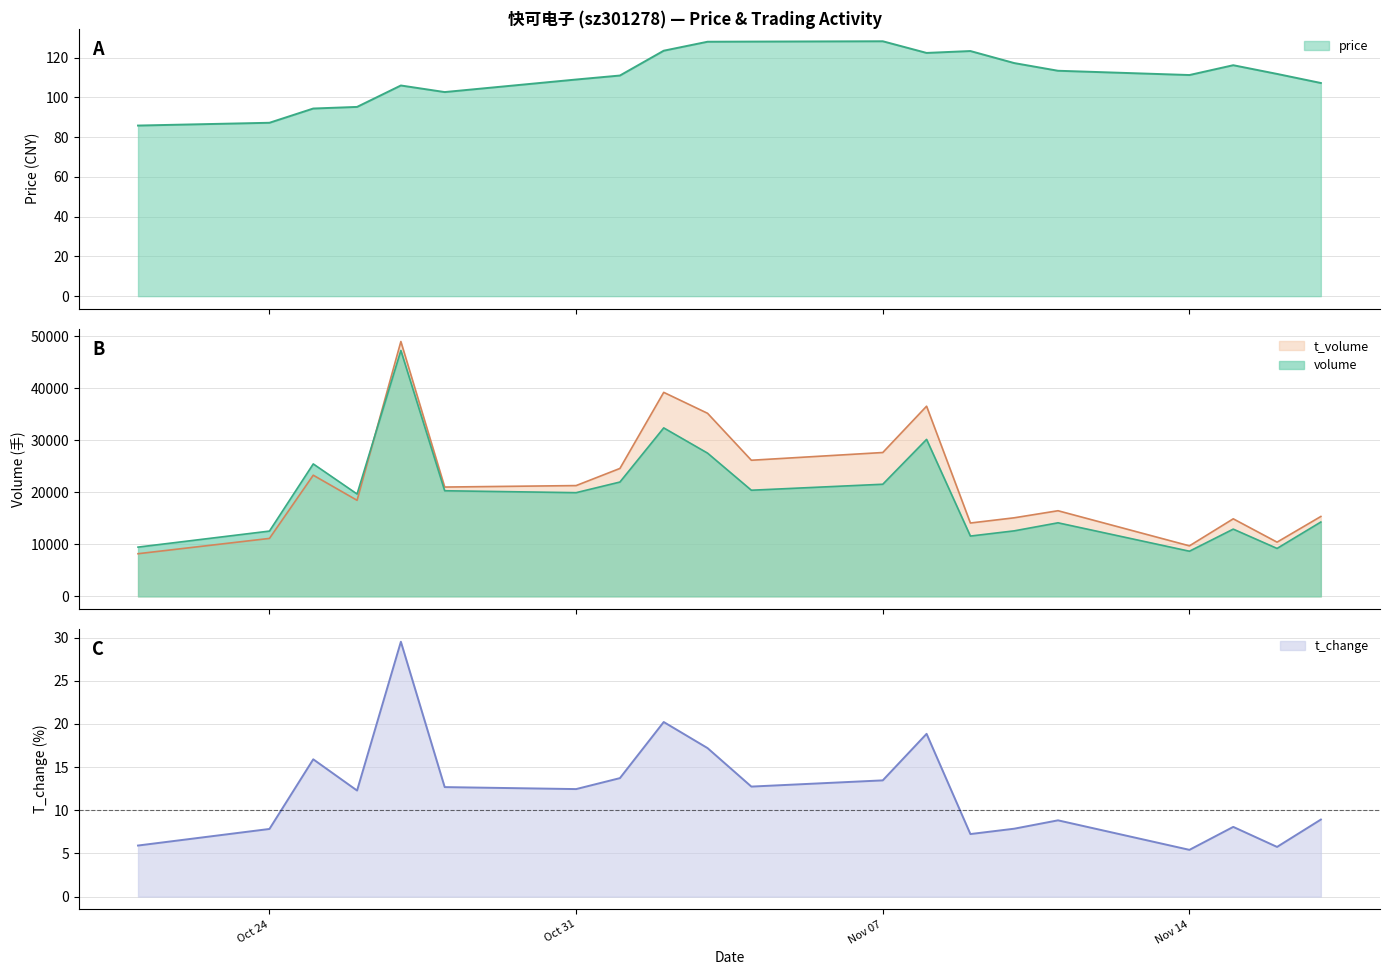

Is it true that volume equals 27531.0 at 2022-11-03?

True